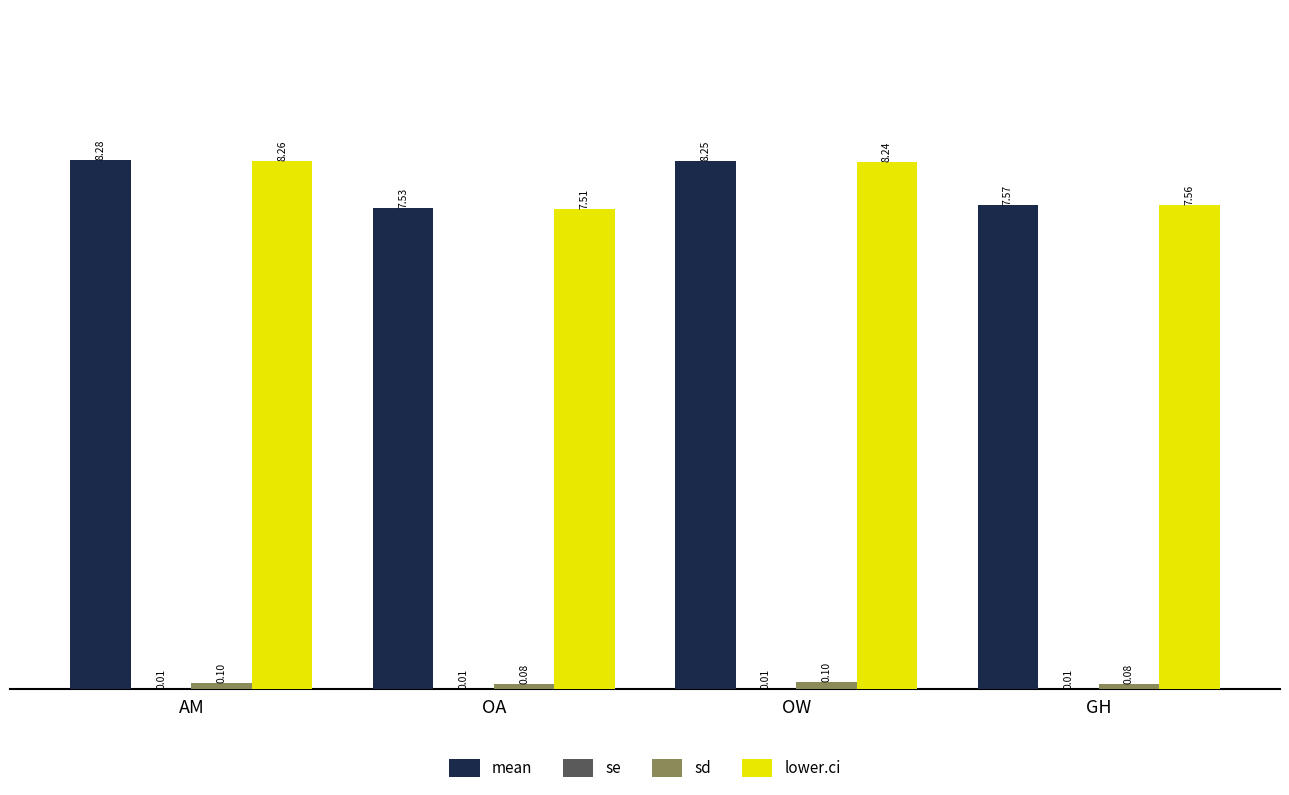

Which label corresponds to the largest value in the chart?

AM